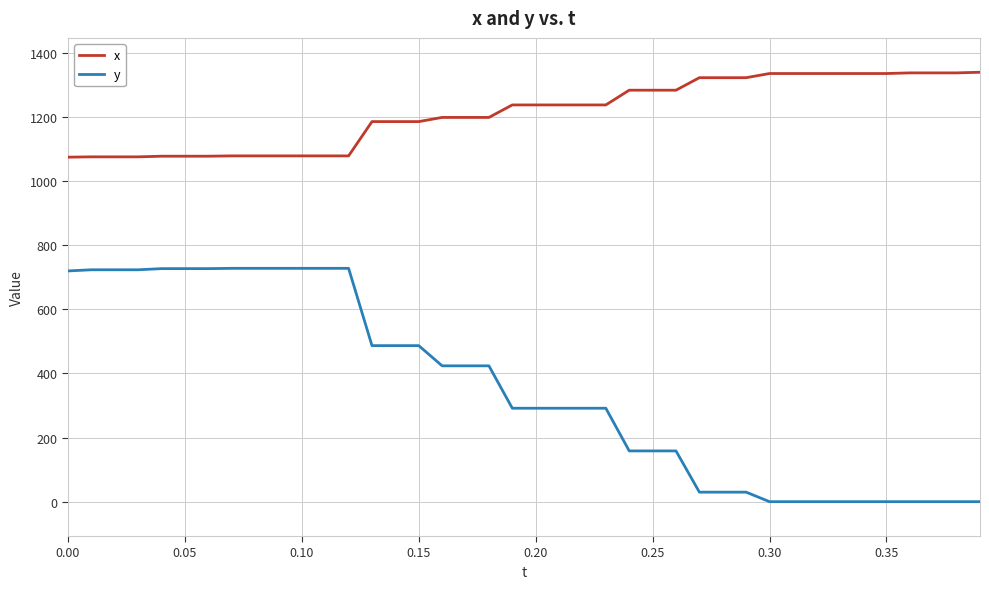

Rank the series by their maximum value, from lowest to highest.

y, x